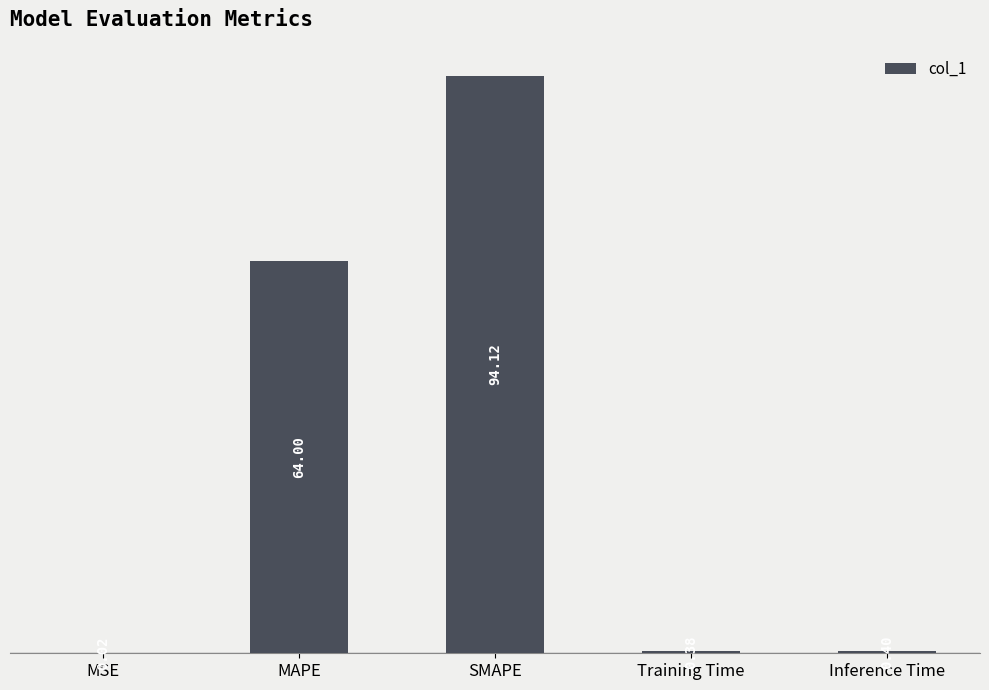

Where is the data nearest to the value 47?

MAPE